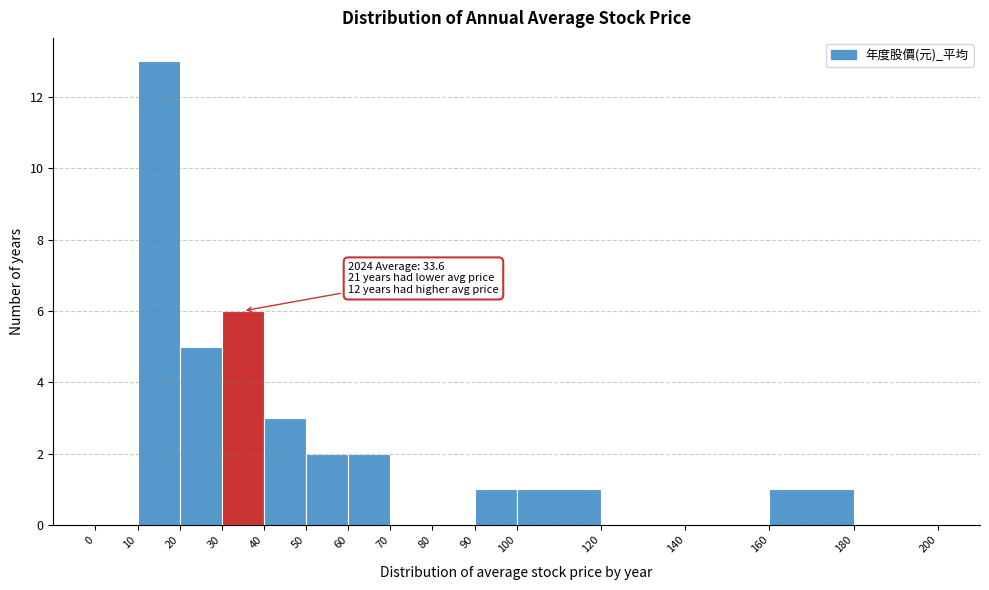

Which range on the x-axis has the tallest bar?

10 to 20